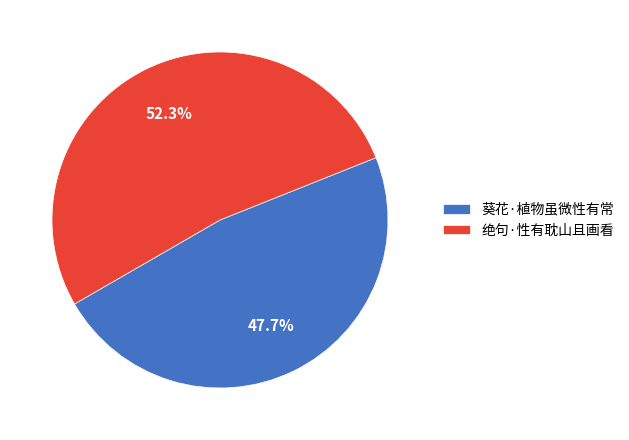

To the nearest percent, what percentage of the pie is 绝句·性有耽山且画看?

52%